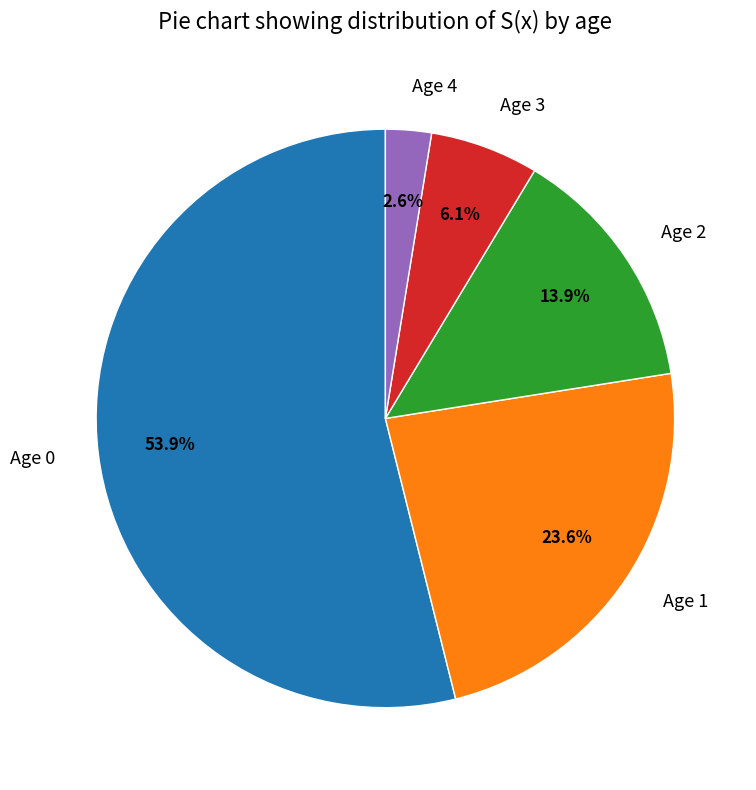

What is the smallest slice in the pie chart?

Age 4